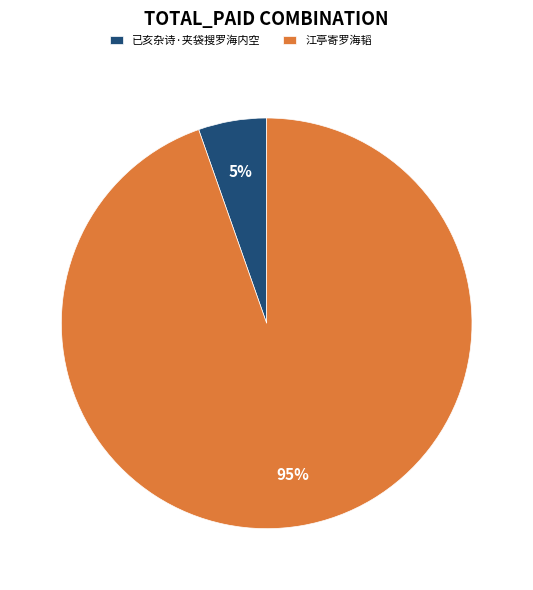

Between 已亥杂诗·夹袋搜罗海内空 and 江亭寄罗海韬, which is larger?

江亭寄罗海韬